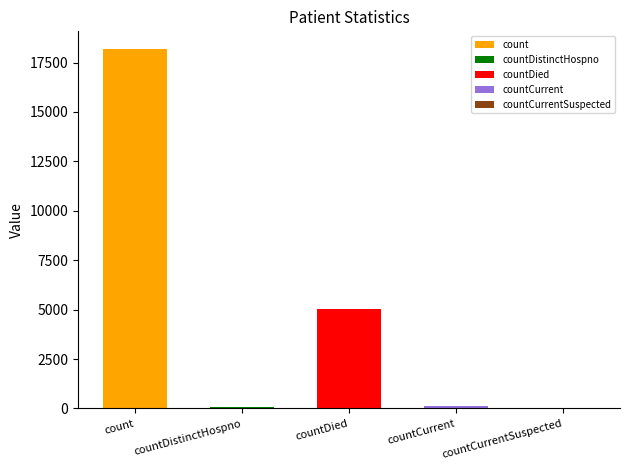

The value at countDistinctHospno is 94. True or false?

False